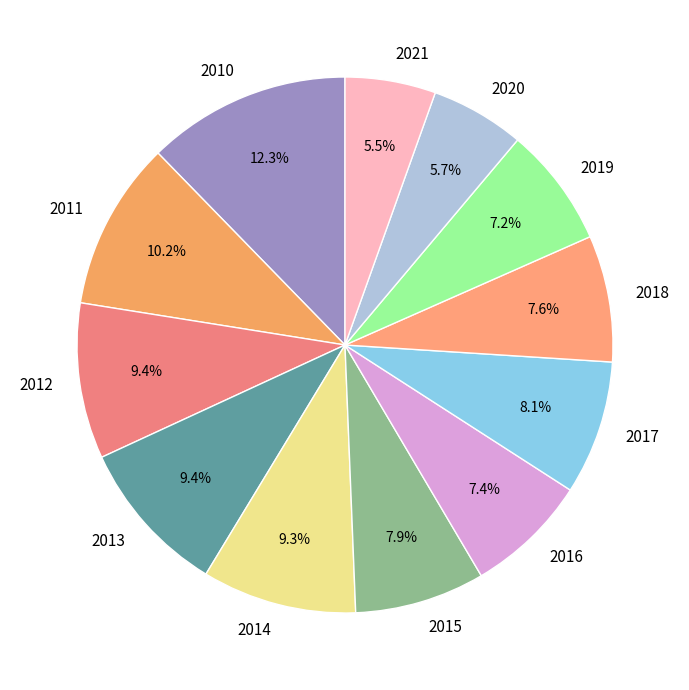

True or false: 2014 accounts for 23% of the total.

False